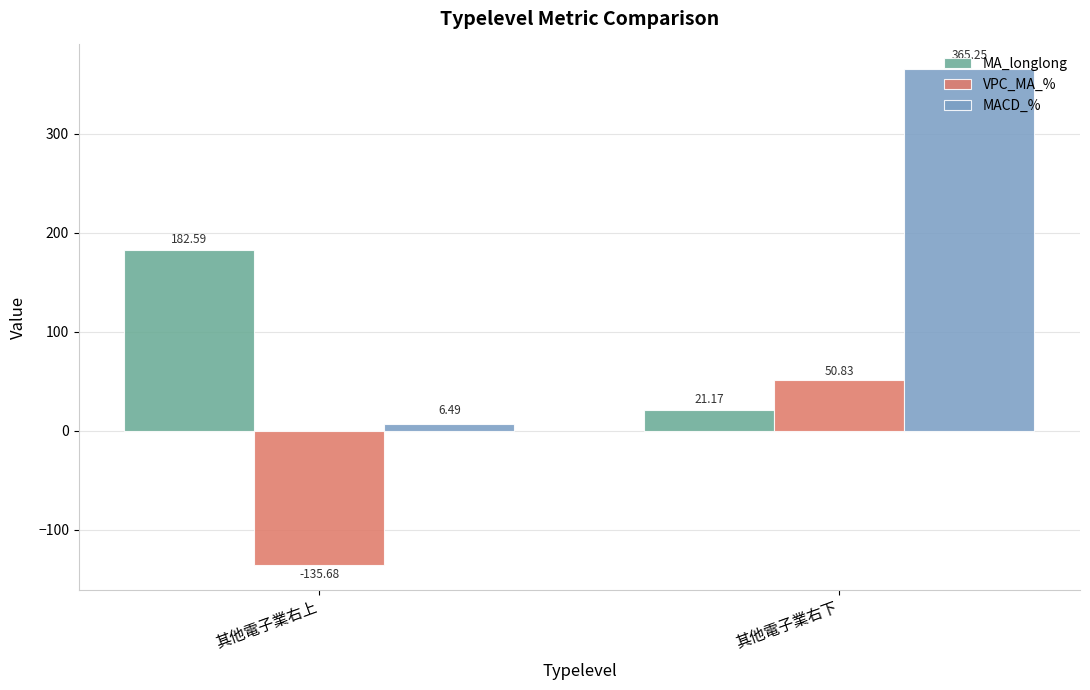

What is the spread (max minus min) of values at 其他電子業右下?

344.1